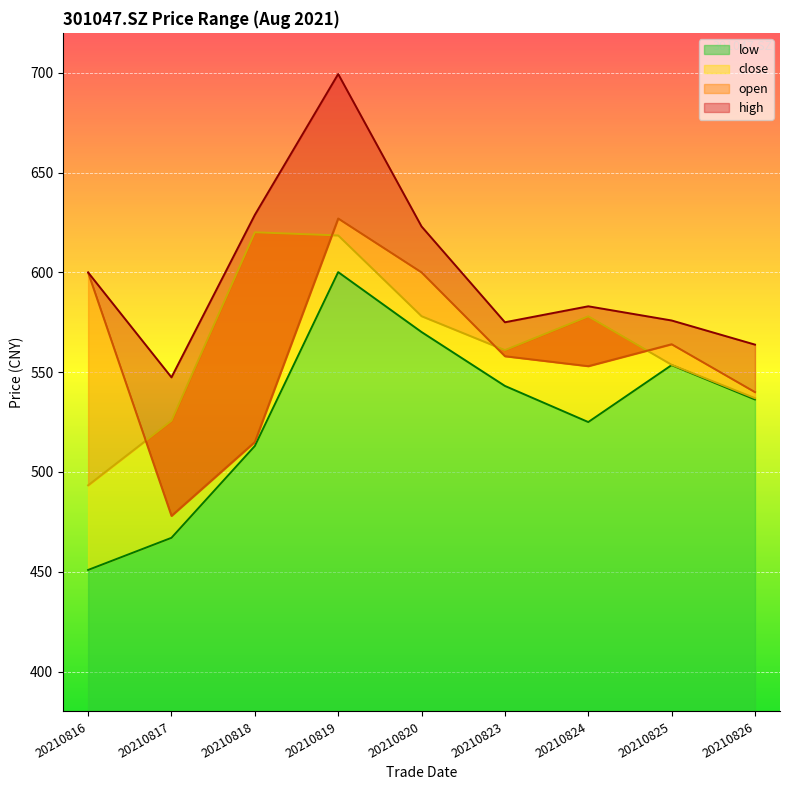

What are all the series names shown in the legend?

open, high, low, close